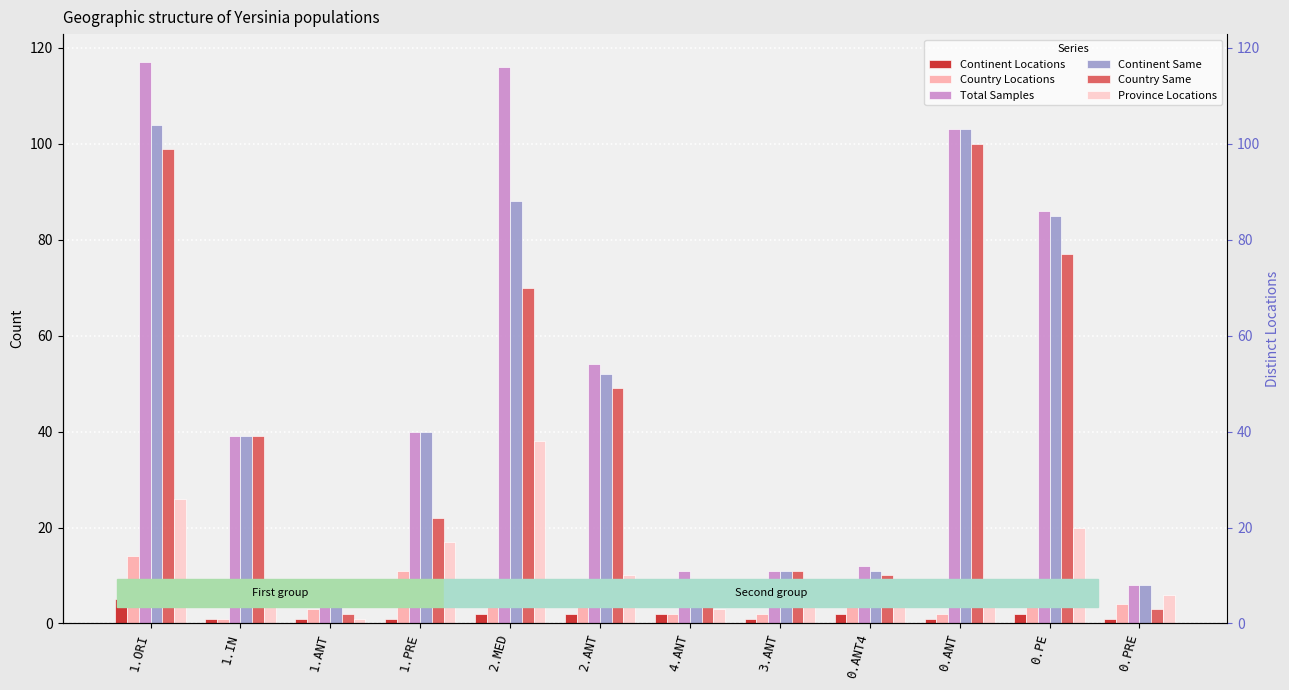

At which label does Total Samples reach its peak?

1.ORI